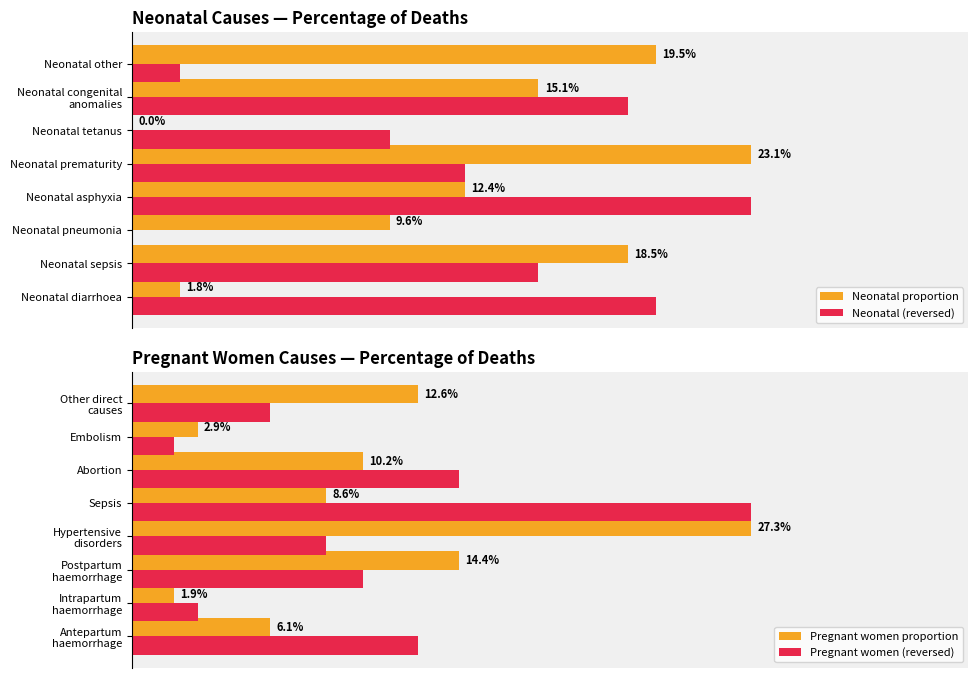

How many bars are there in total?

32